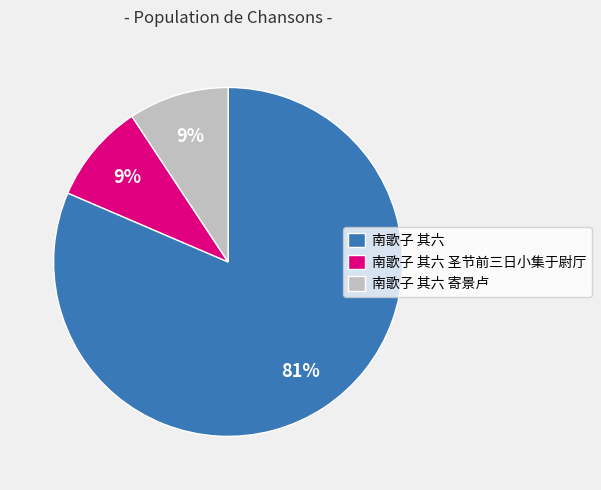

How many segments does this pie chart have?

3